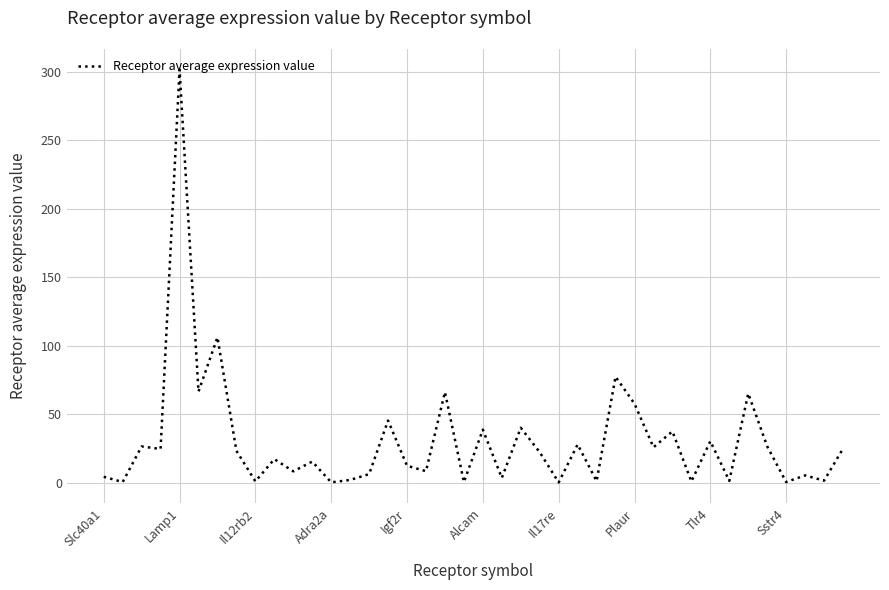

What is the minimum value shown in the chart?

0.1